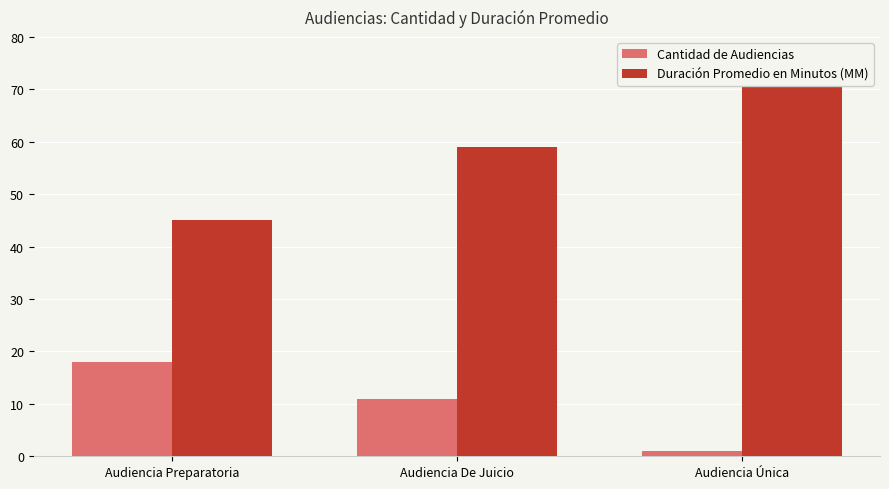

Which series has the largest total across all categories?

Duración Promedio en Minutos (MM)